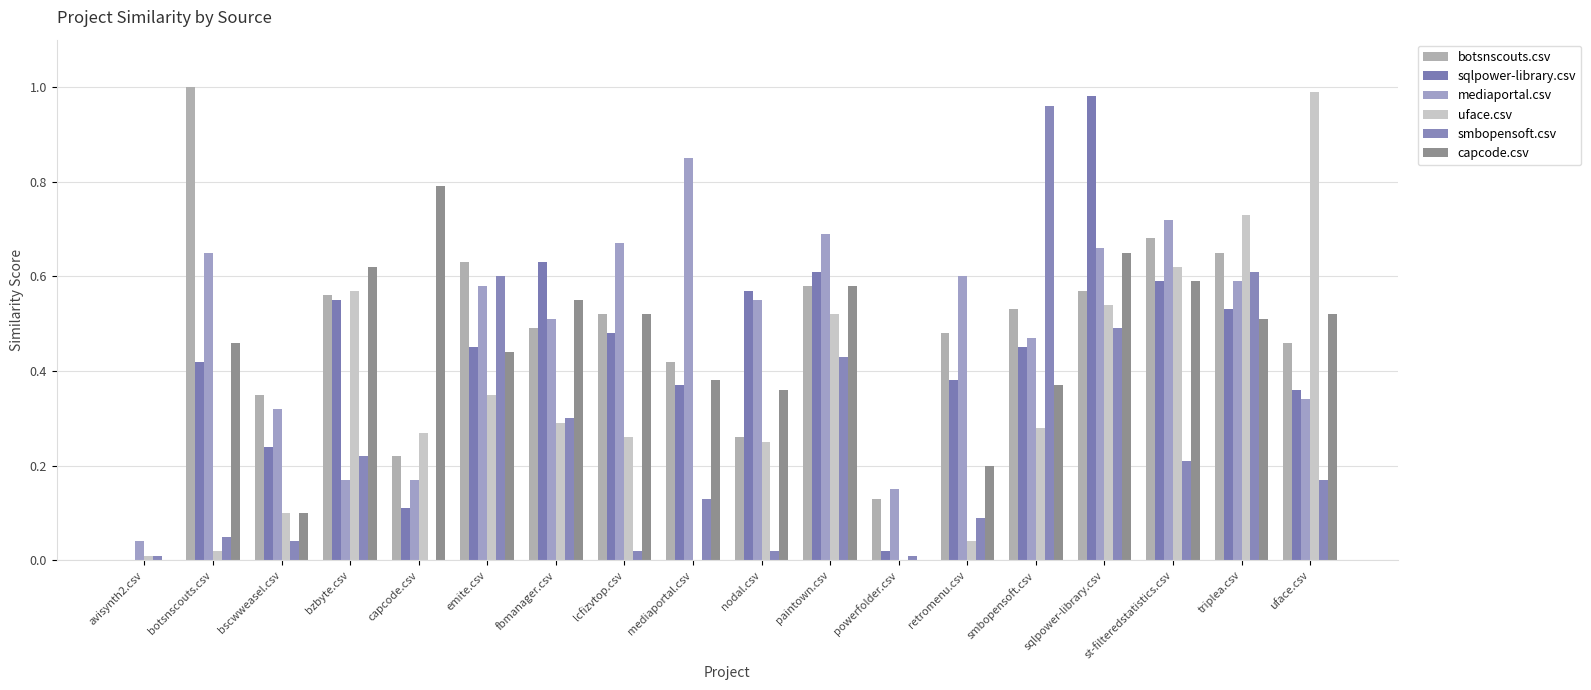

The value of botsnscouts.csv at avisynth2.csv is -0.6. True or false?

False